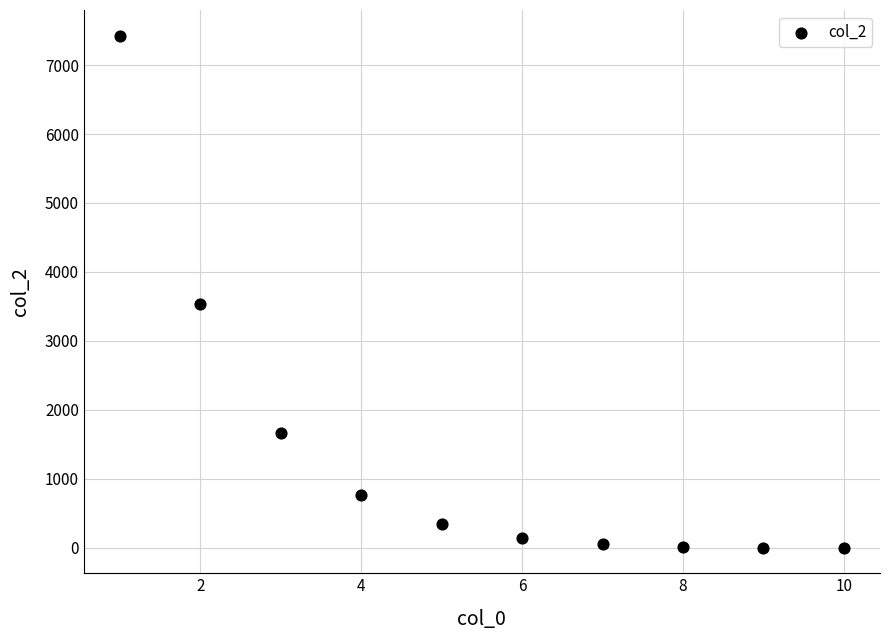

What Y value in the scatter plot is closest to 3714?

3538